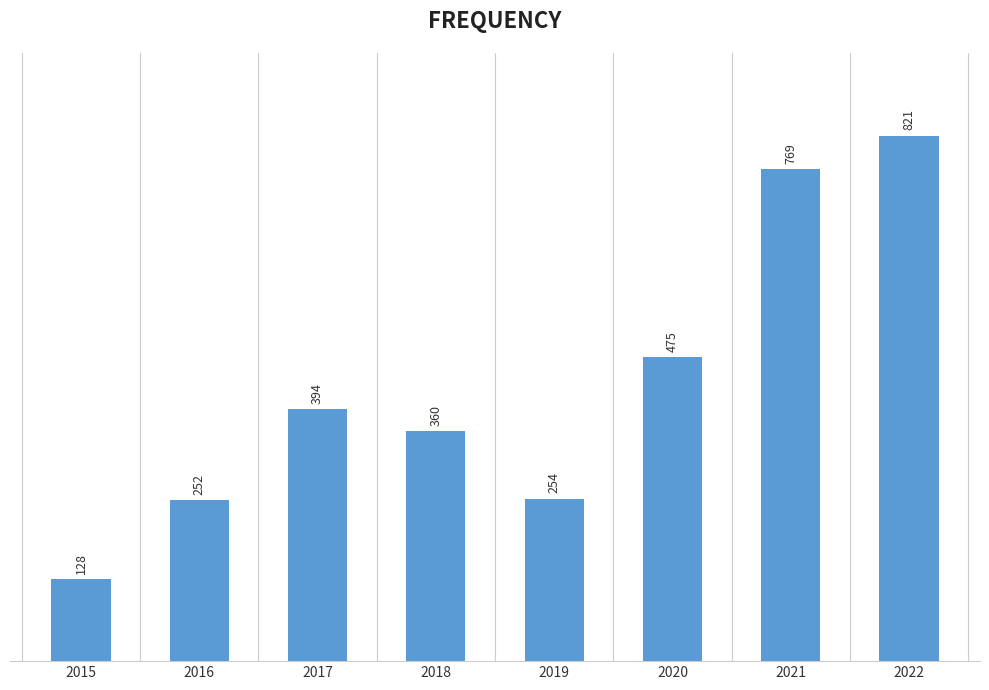

Rank the categories by value from lowest to highest.

2015, 2016, 2019, 2018, 2017, 2020, 2021, 2022